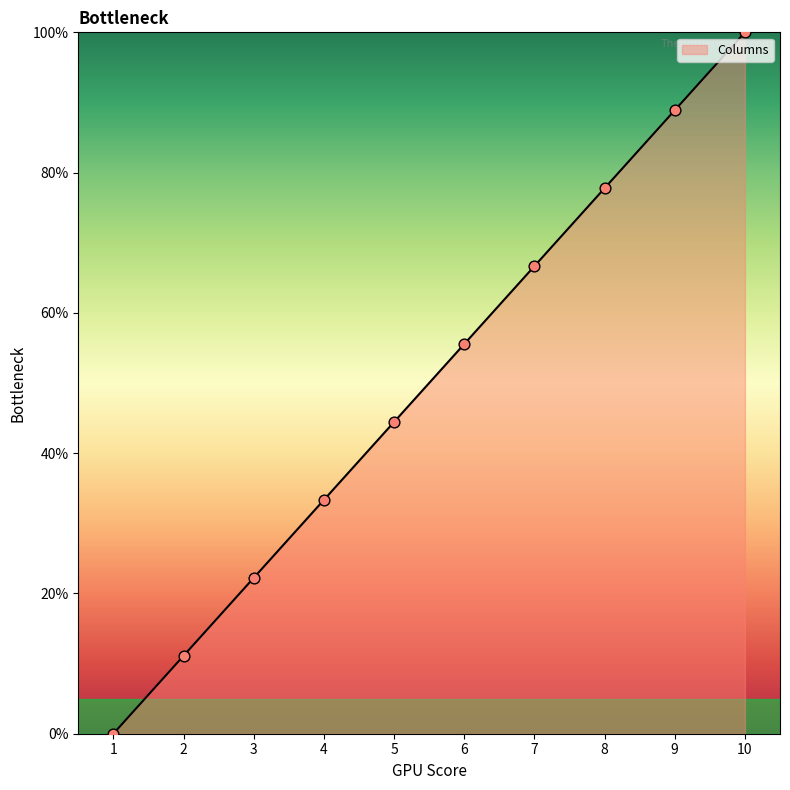

What is the ratio of the value at 10 to the value at 4?

3.0